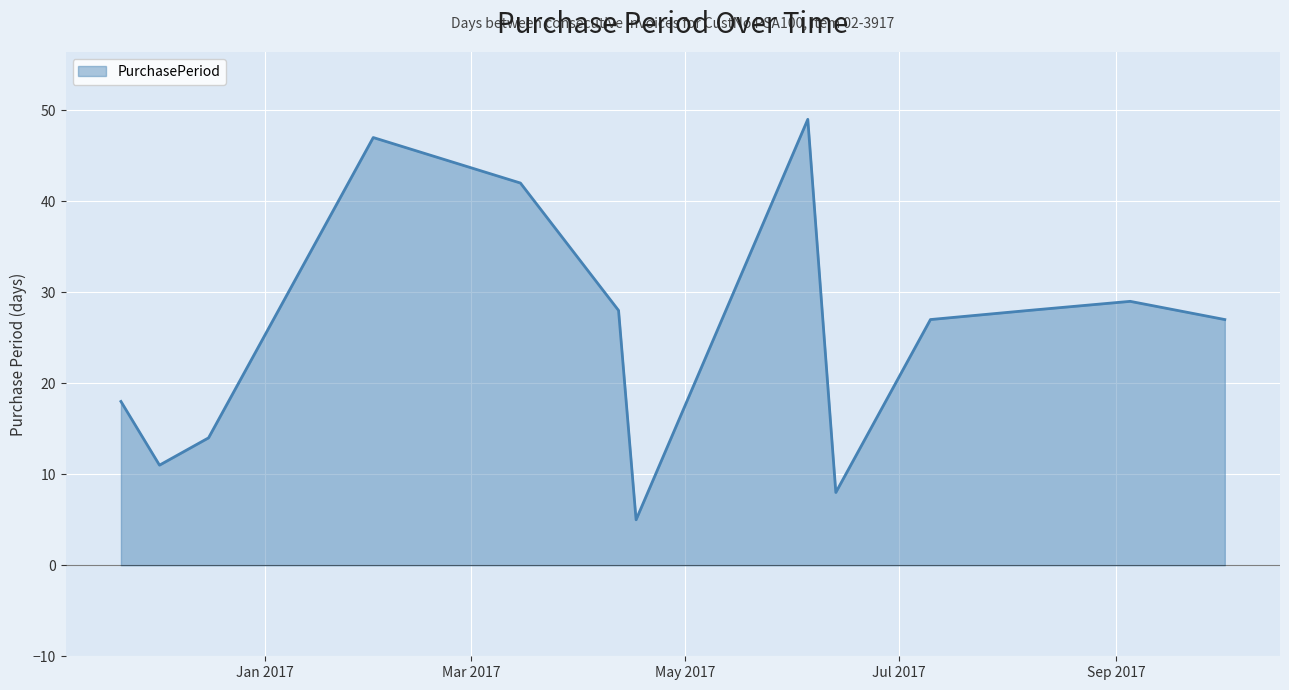

What is the greatest value displayed?

49